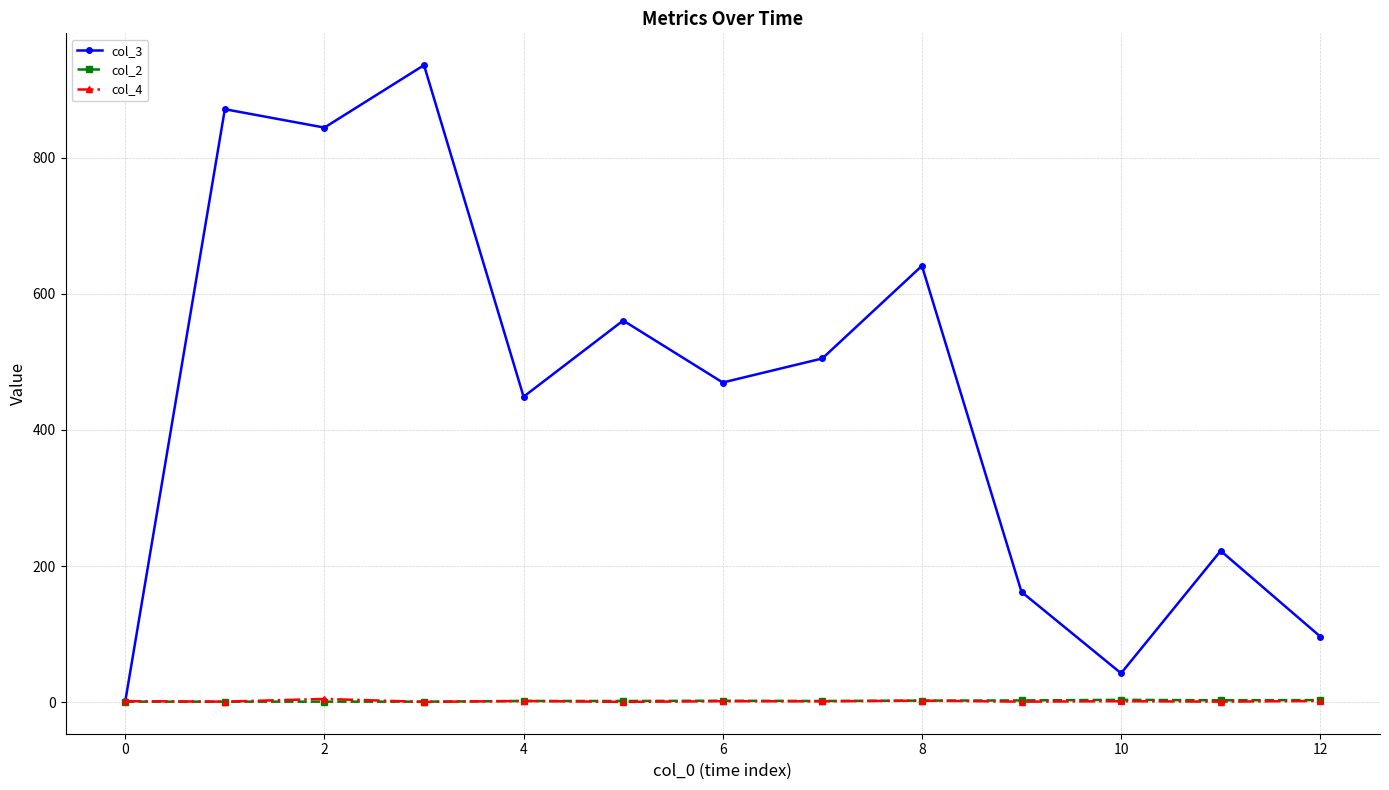

What is the average value of the col_4 series?

1.7